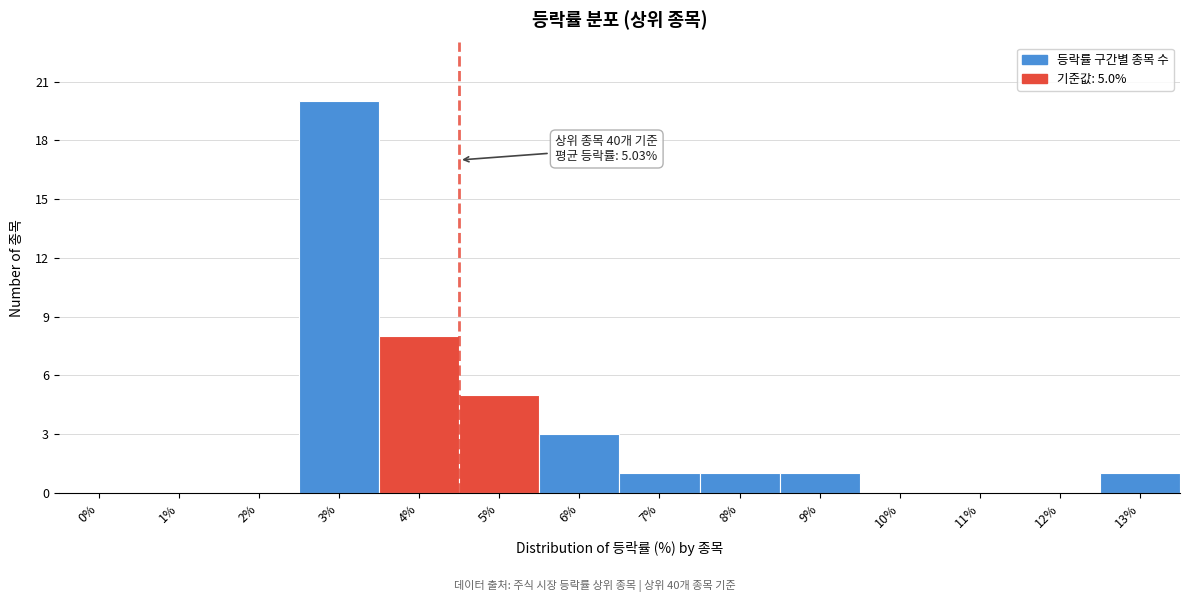

Reading right to left, list all the values displayed in this chart.

13%=1	12%=0	11%=0	10%=0	9%=1	8%=1	7%=1	6%=3	5%=5	4%=8	3%=20	2%=0	1%=0	0%=0